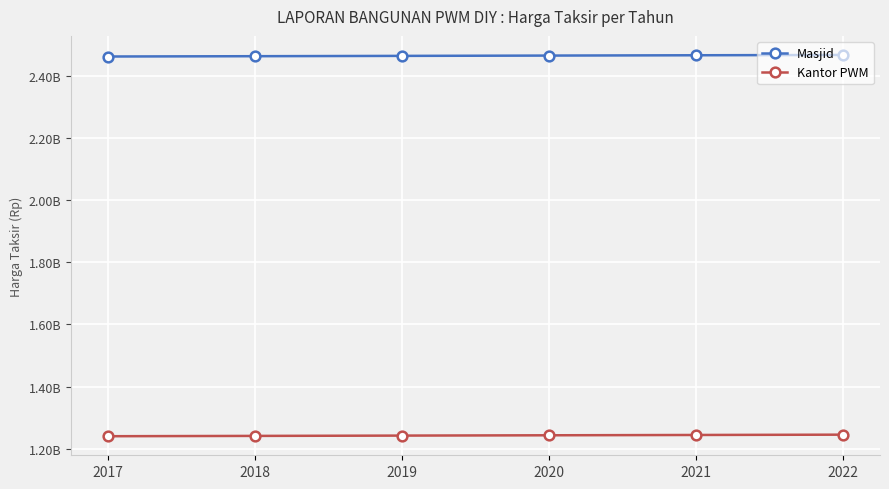

True or false: Kantor PWM has a value of 1242000000 at 2019.

True